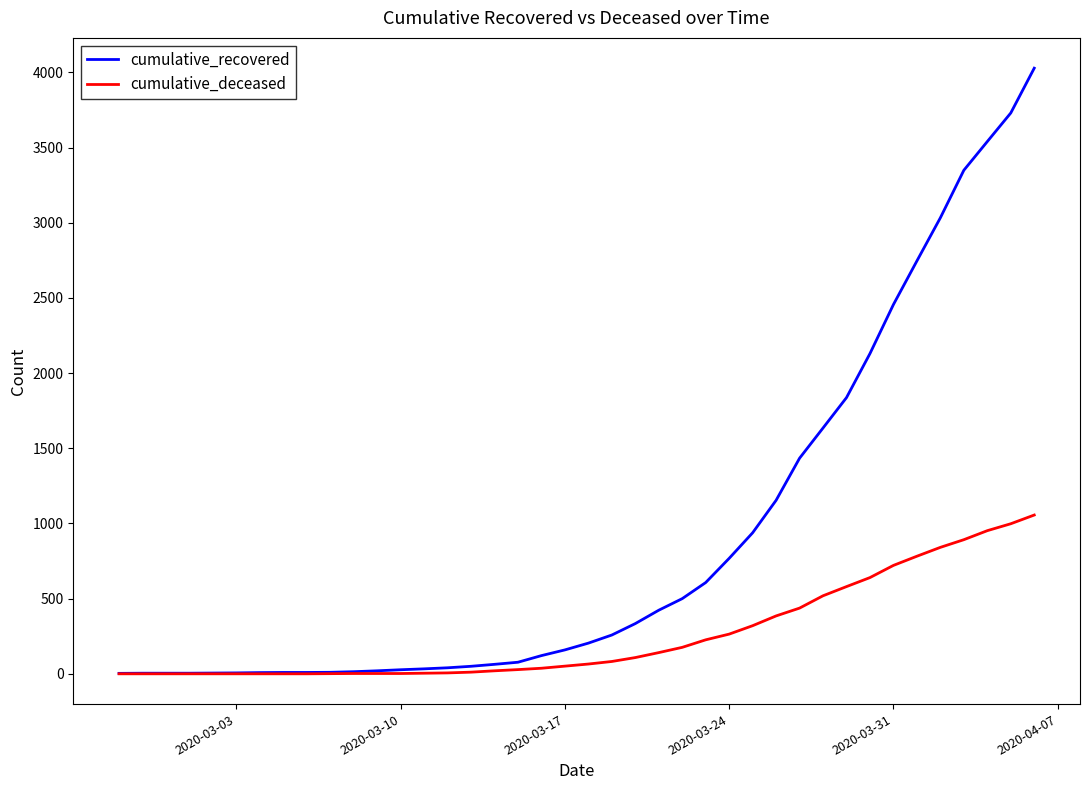

List the series in order of their peak value, highest first.

cumulative_recovered, cumulative_deceased